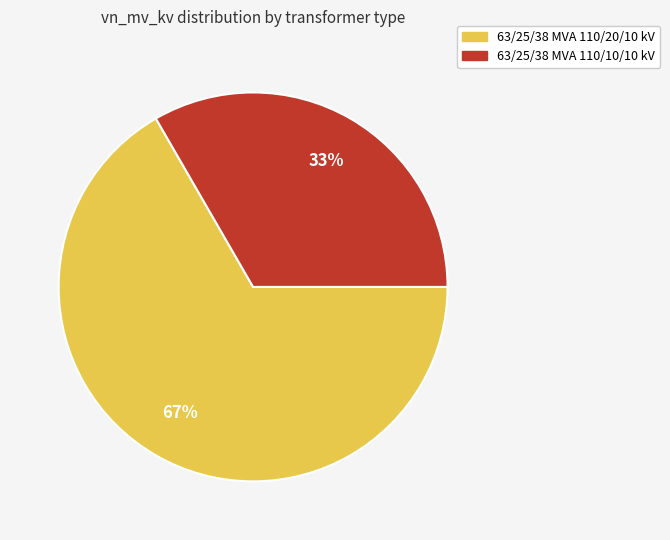

What percentage is the 63/25/38 MVA 110/10/10 kV slice, to the nearest percent?

33%